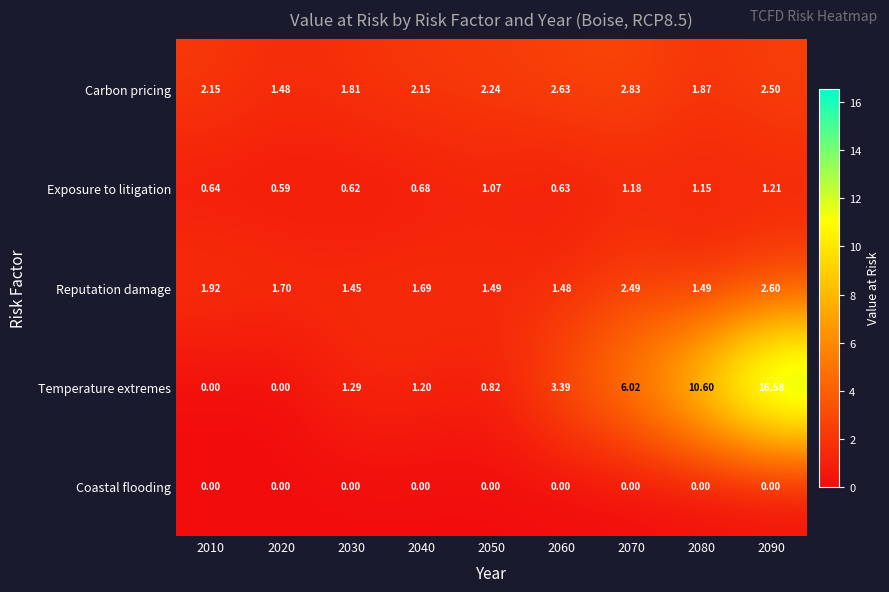

Between 2050 and 2090, which series saw the biggest shift?

Temperature extremes